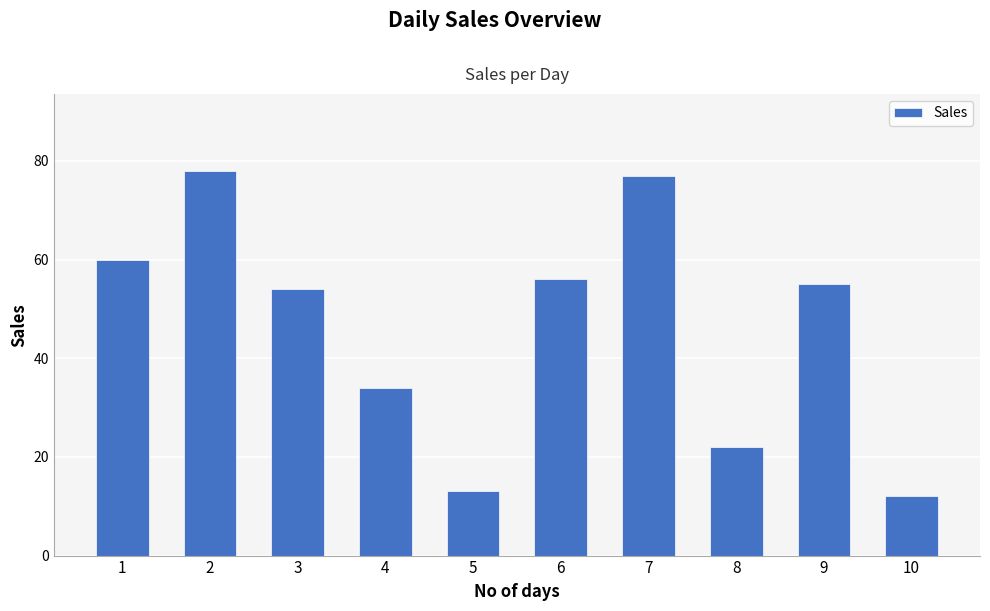

At which label does the data first exceed 55?

1